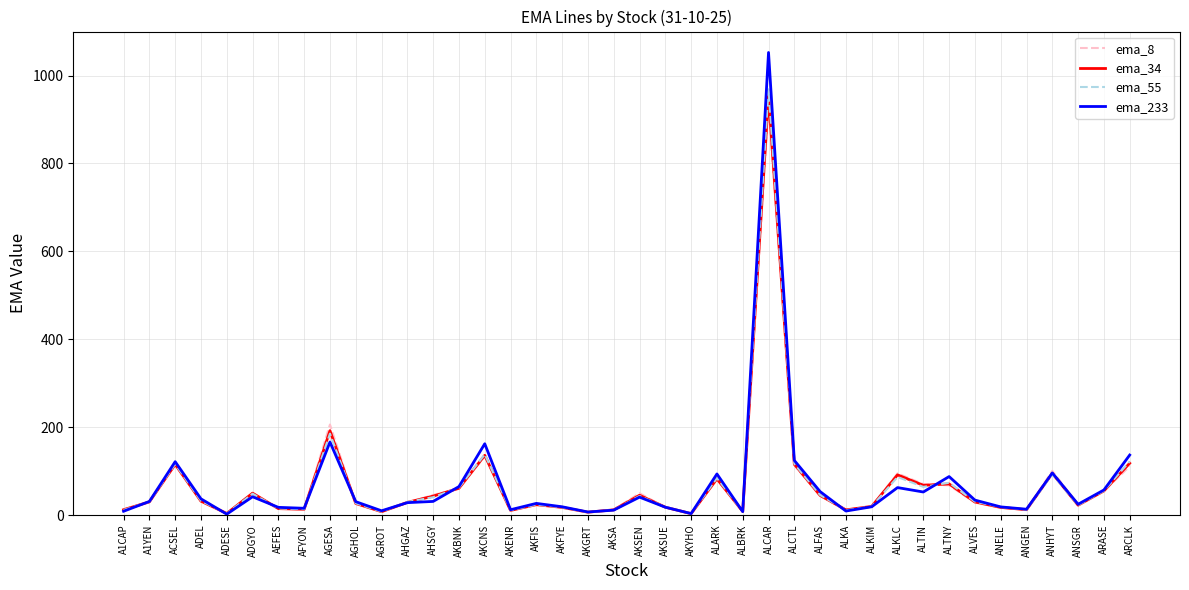

Which series has the largest range (max minus min)?

ema_233